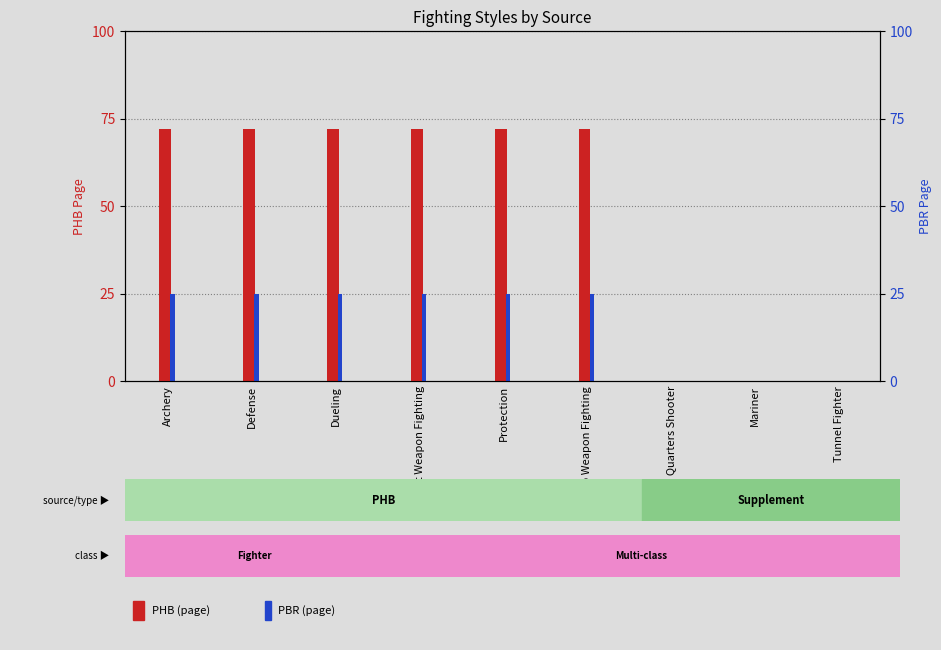

How many data points in PBR are less than 25?

3